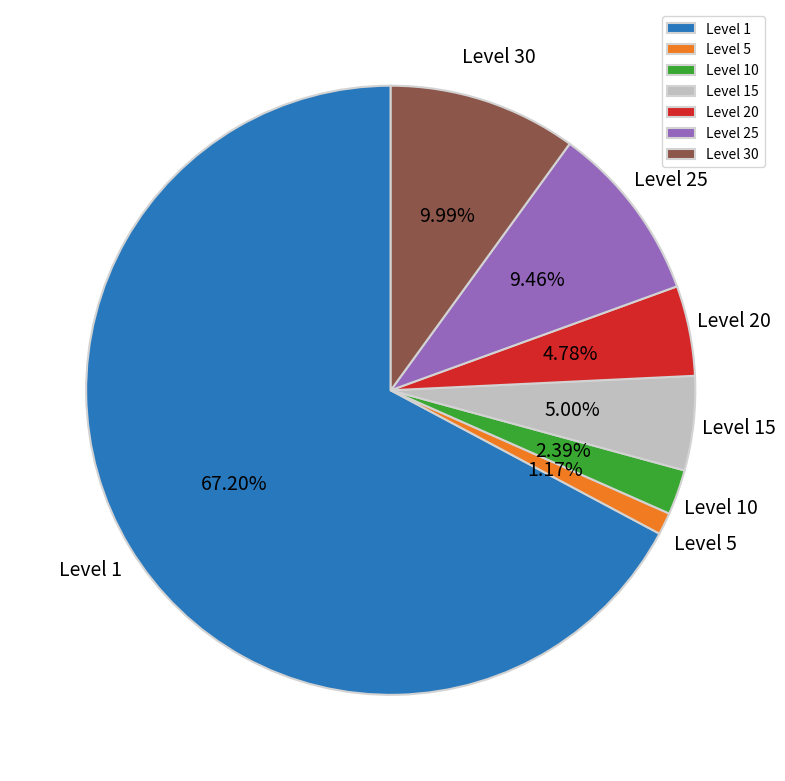

Is there a majority slice in this chart?

Yes